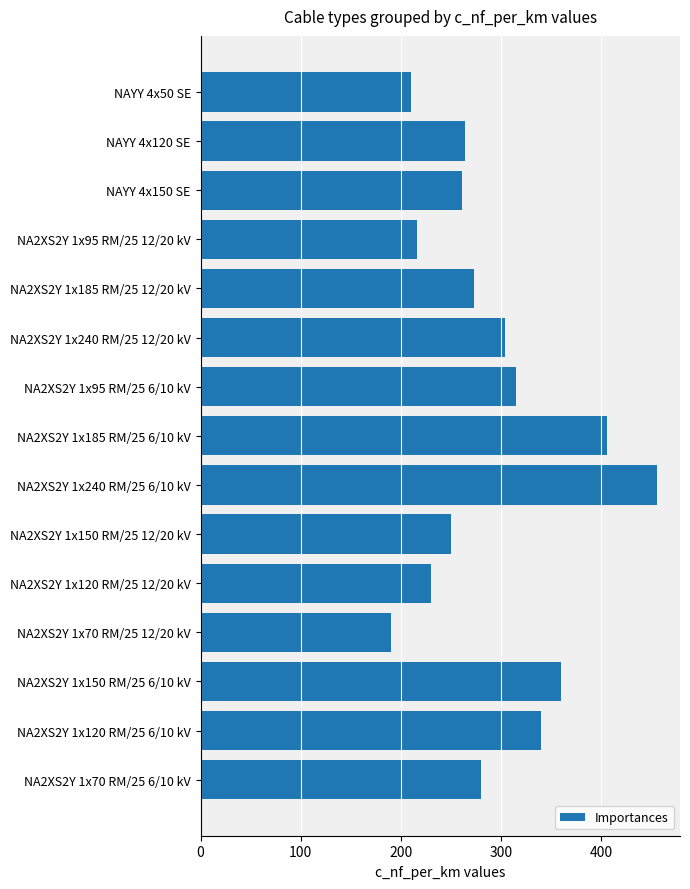

Reading bottom to top, list all the values displayed in this chart.

NA2XS2Y 1x70 RM/25 6/10 kV=280	NA2XS2Y 1x120 RM/25 6/10 kV=340	NA2XS2Y 1x150 RM/25 6/10 kV=360	NA2XS2Y 1x70 RM/25 12/20 kV=190	NA2XS2Y 1x120 RM/25 12/20 kV=230	NA2XS2Y 1x150 RM/25 12/20 kV=250	NA2XS2Y 1x240 RM/25 6/10 kV=456	NA2XS2Y 1x185 RM/25 6/10 kV=406	NA2XS2Y 1x95 RM/25 6/10 kV=315	NA2XS2Y 1x240 RM/25 12/20 kV=304	NA2XS2Y 1x185 RM/25 12/20 kV=273	NA2XS2Y 1x95 RM/25 12/20 kV=216	NAYY 4x150 SE=261	NAYY 4x120 SE=264	NAYY 4x50 SE=210